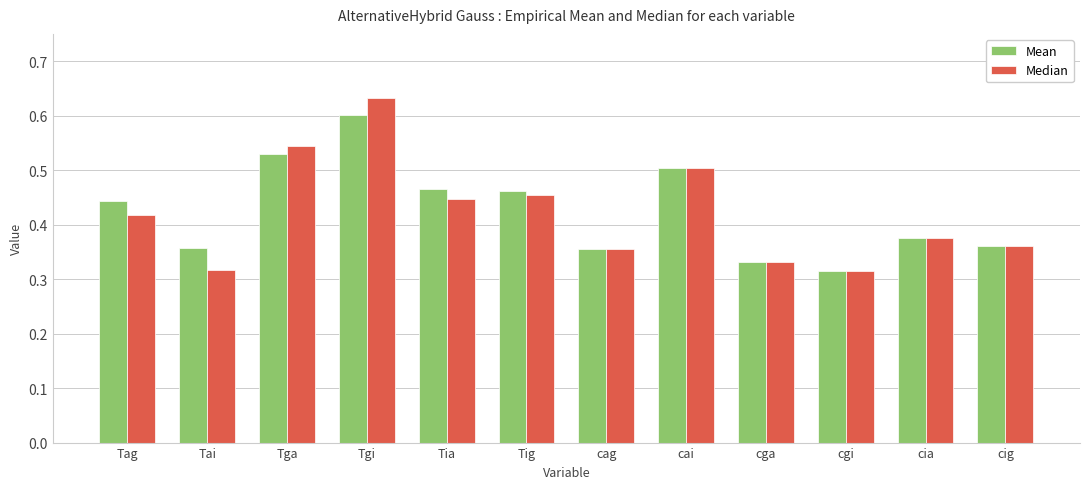

True or false: Mean has a value of 0.8 at Tga.

False